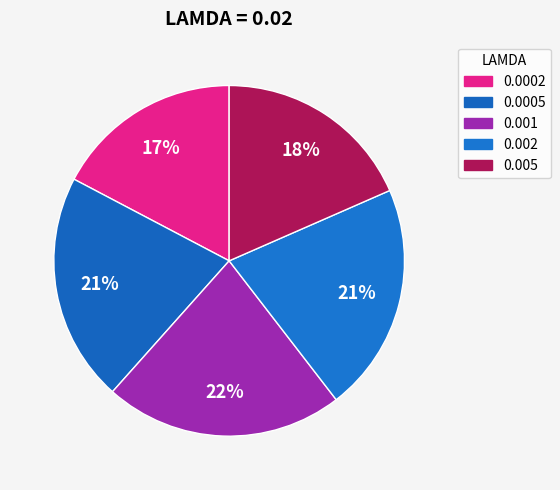

To the nearest percent, what is the combined percentage of 0.0002 and 0.001?

39%